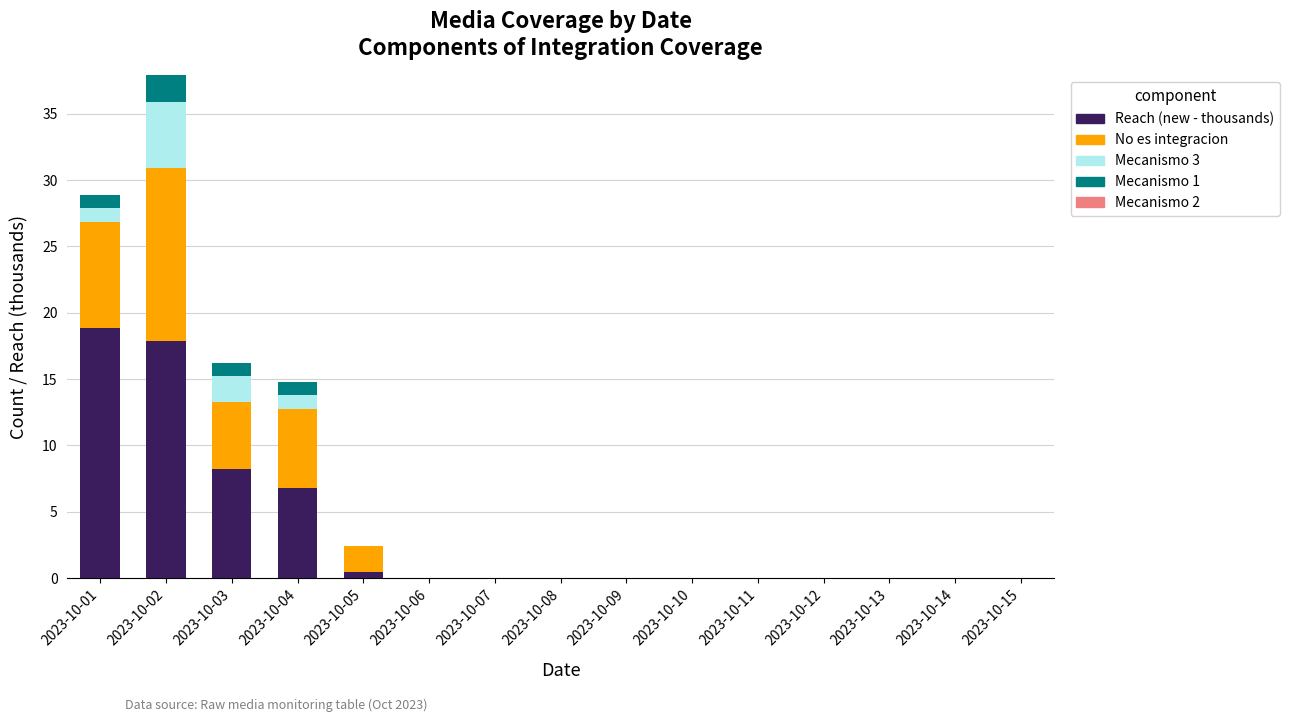

What is the highest value of the Reach (new - thousands) series?

18.9